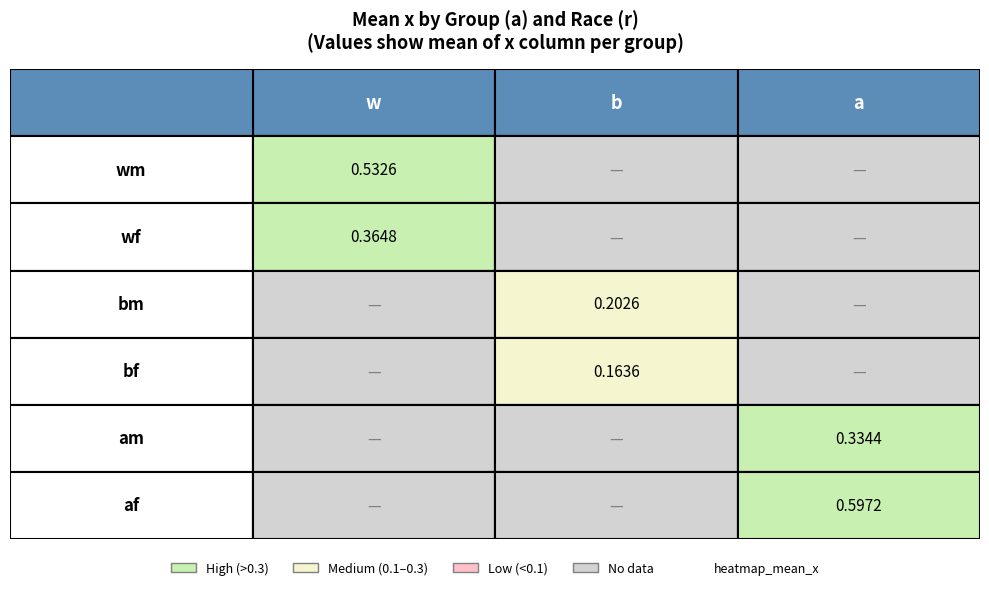

Reading right to left, what are all the values shown in this chart?

wm: a=0.0	b=0.0	w=0.5
wf: a=0.0	b=0.0	w=0.4
bm: a=0.0	b=0.2	w=0.0
bf: a=0.0	b=0.2	w=0.0
am: a=0.3	b=0.0	w=0.0
af: a=0.6	b=0.0	w=0.0